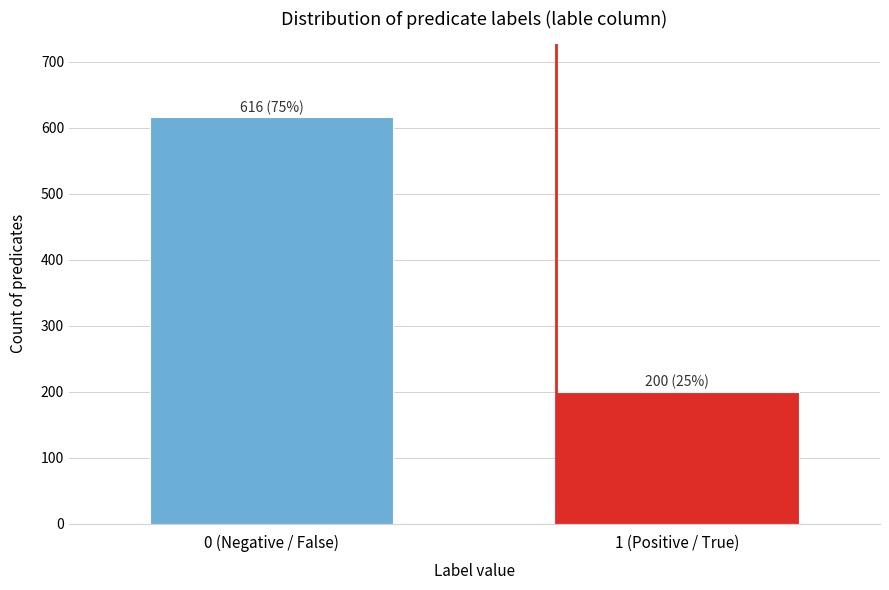

Reading right to left, transcribe all the data shown in this chart.

200	616